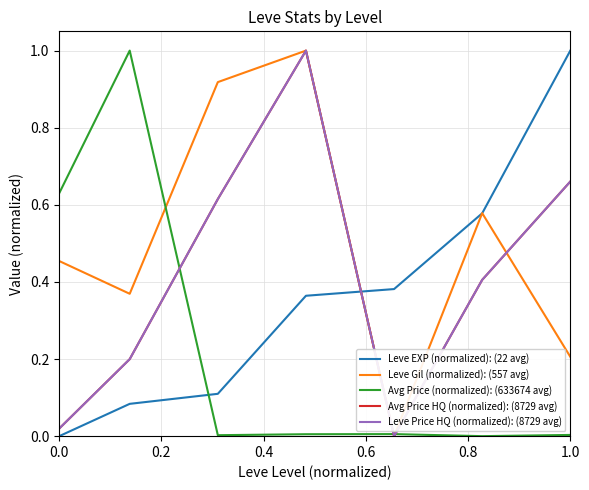

Is this an area chart (filled region under the line)?

No